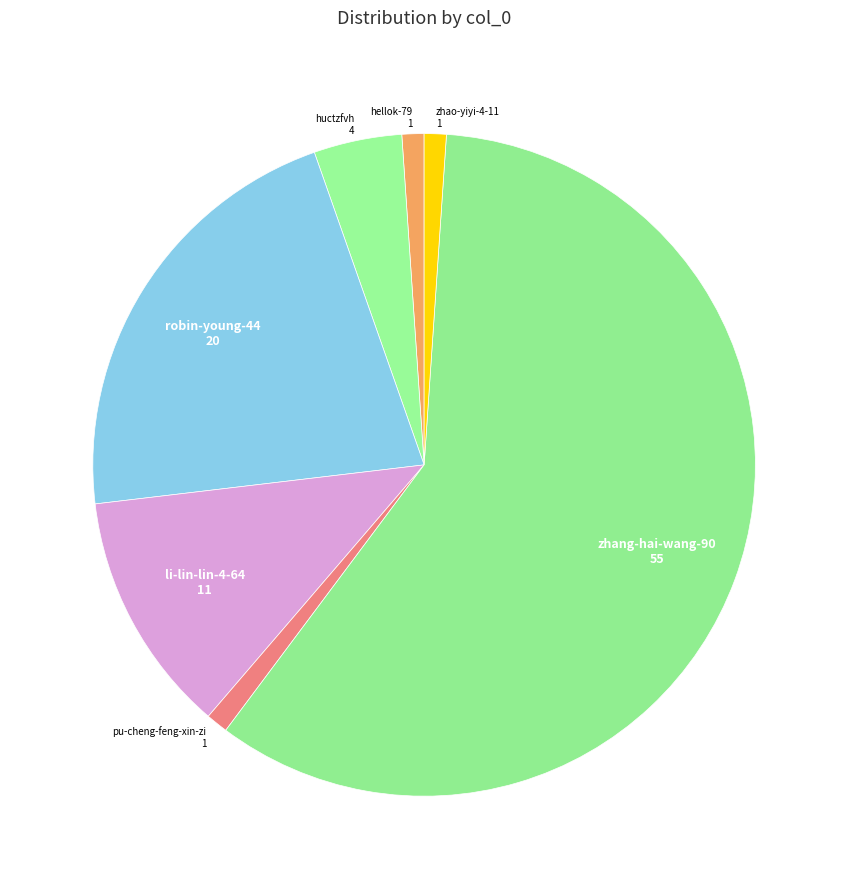

Which slice is the largest?

zhang-hai-wang-90